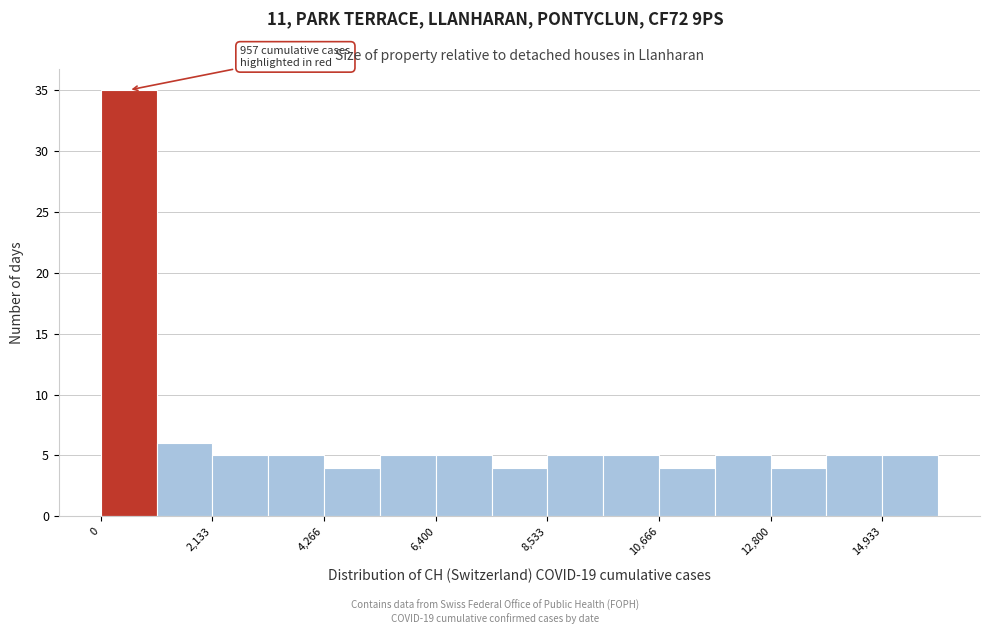

Read against the x-axis, roughly where is the centre of the tallest bar?

500